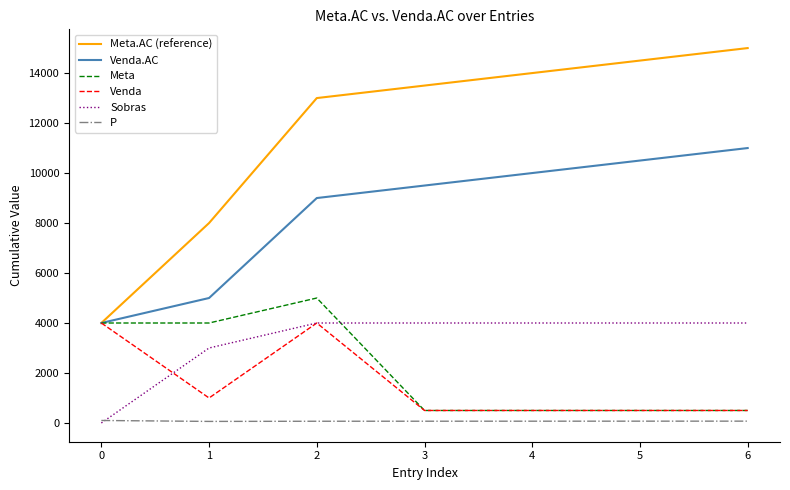

Which series has the largest range (max minus min)?

Meta.AC (reference)